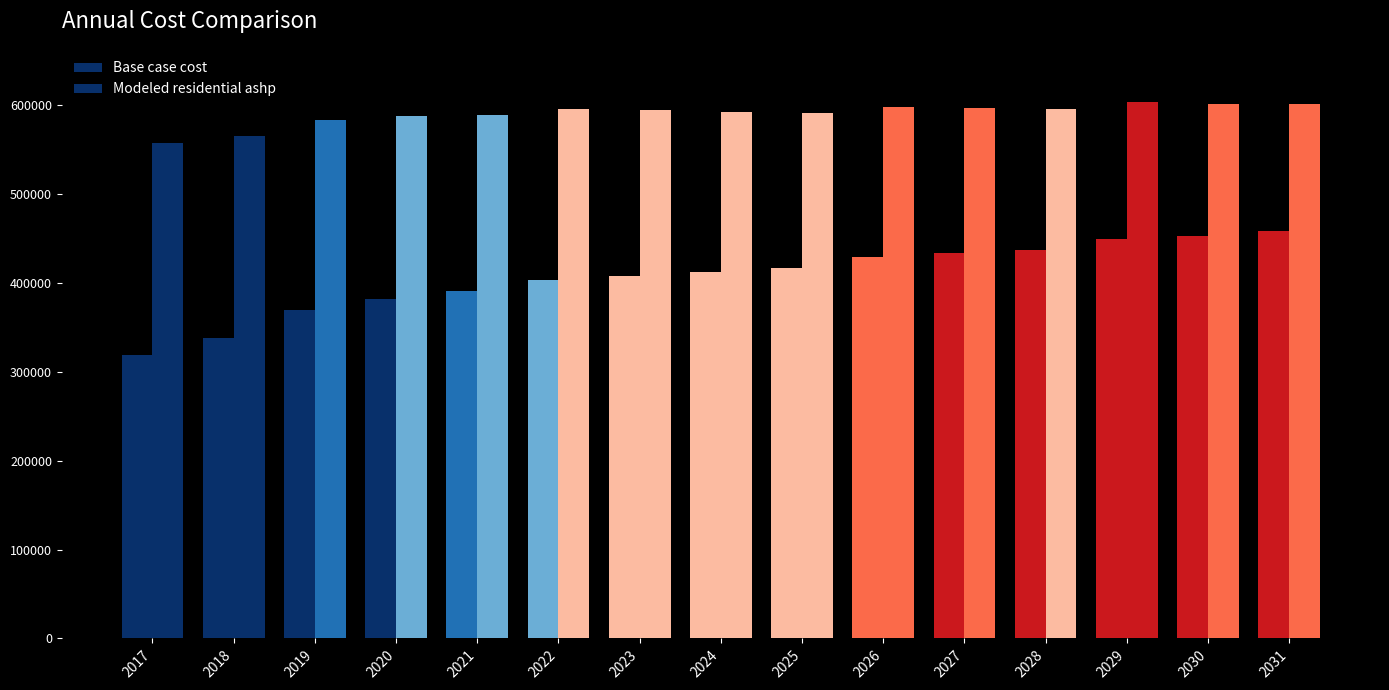

What is the value of the Modeled residential ashp bar at the 3rd from the left?

583843.3